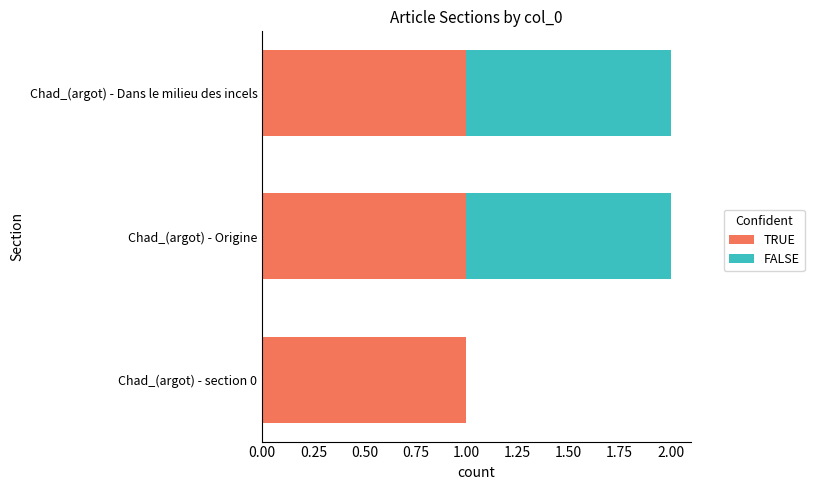

The TRUE series shows 2 at Chad_(argot) - Dans le milieu des incels. True or false?

False